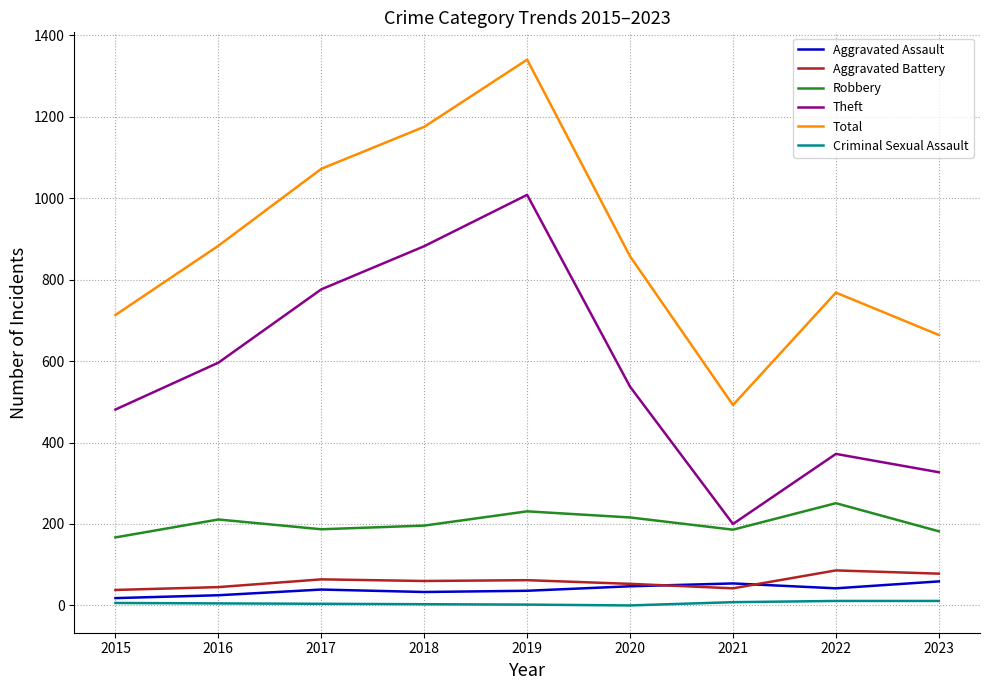

Where does the Total series first go above 857?

2016